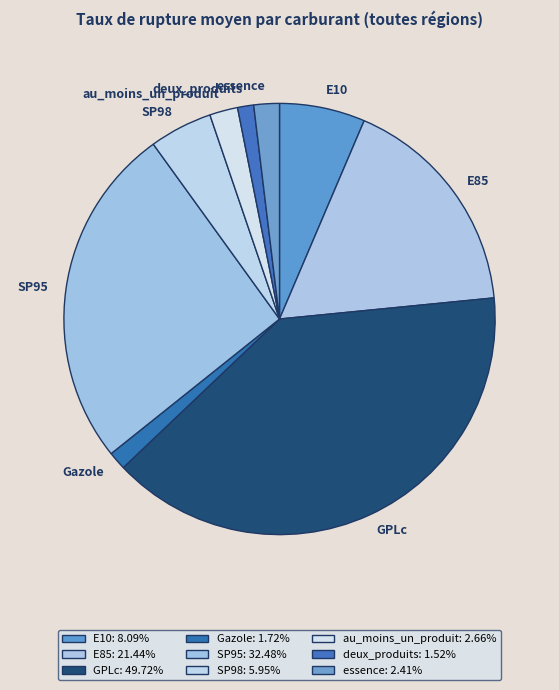

Count the number of slices in the pie.

9